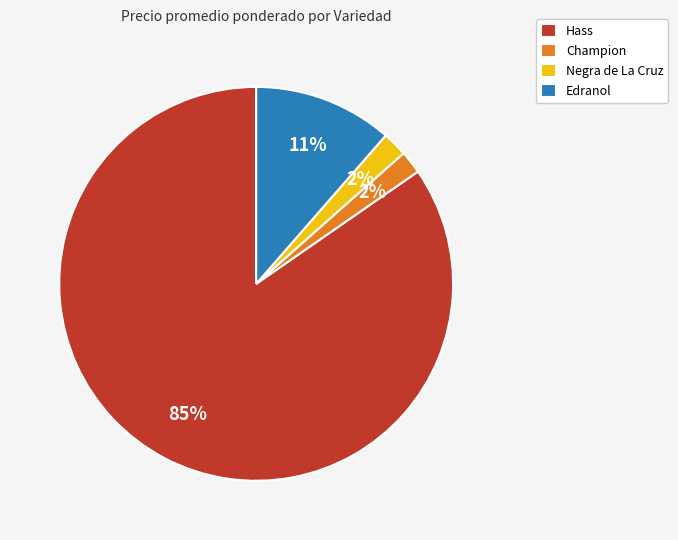

To the nearest percent, what percentage of the pie is Edranol?

11%